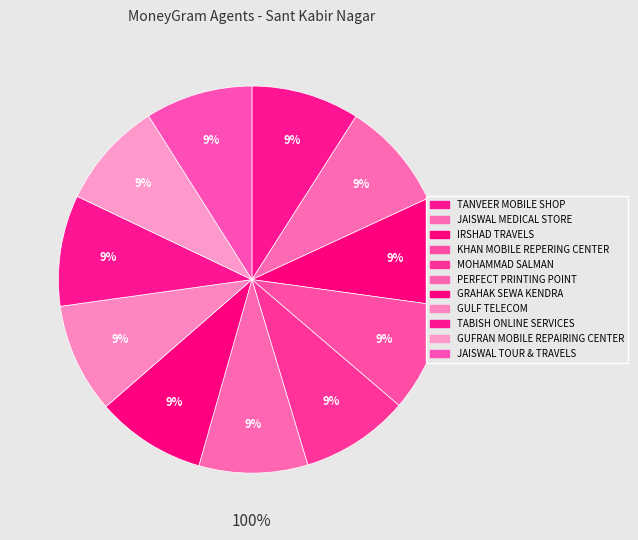

True or false: GRAHAK SEWA KENDRA accounts for 9% of the total.

True